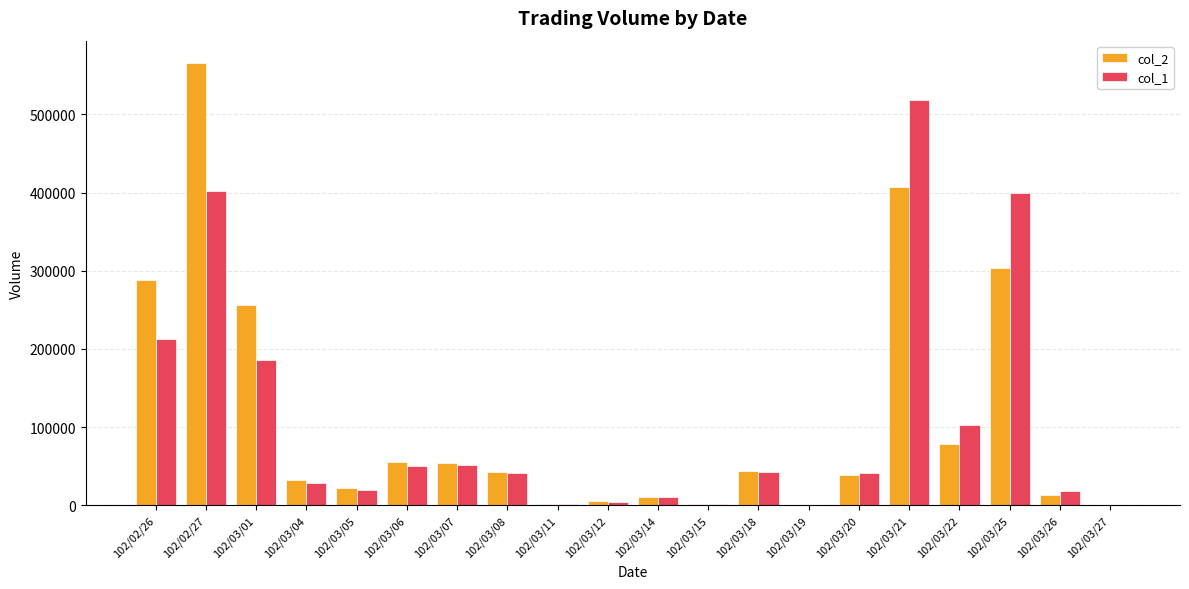

Is the value of col_1 at 102/03/01 greater than the value of col_2 at 102/03/20?

Yes